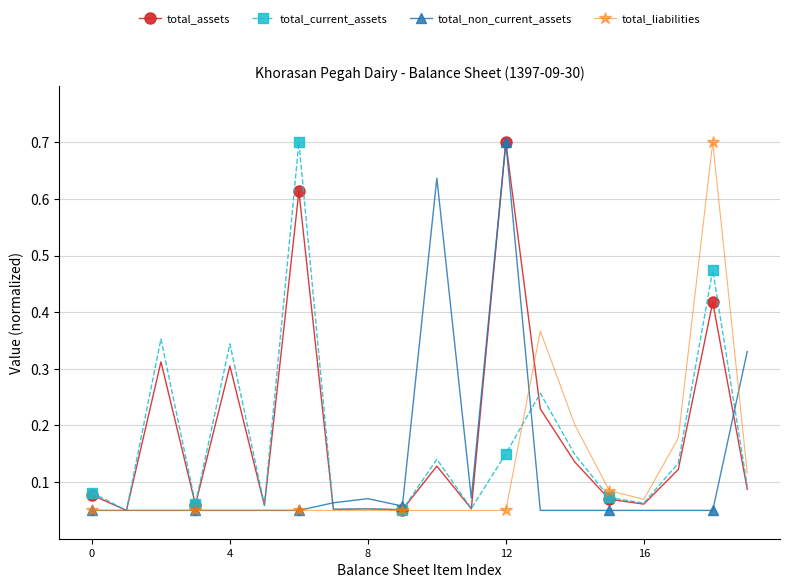

What is the maximum value shown in the chart?

0.7